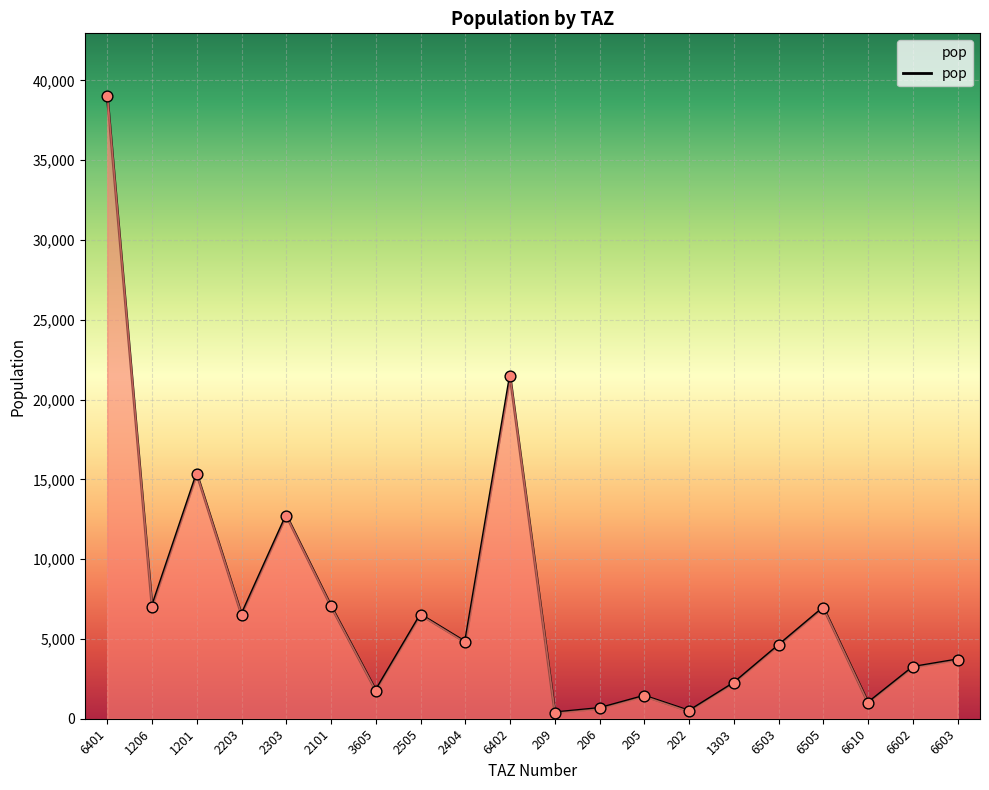

What is the change in value from 1201 to 209?

-14963.7